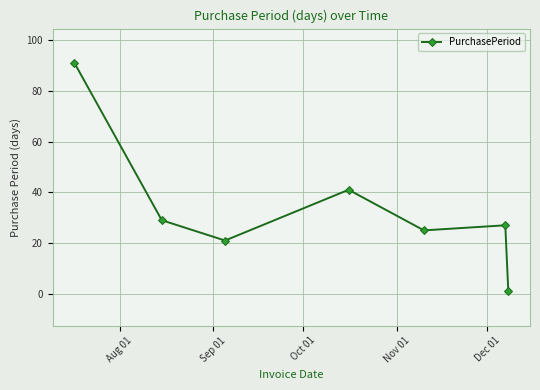

What is the value of the 1st point from the left?

91